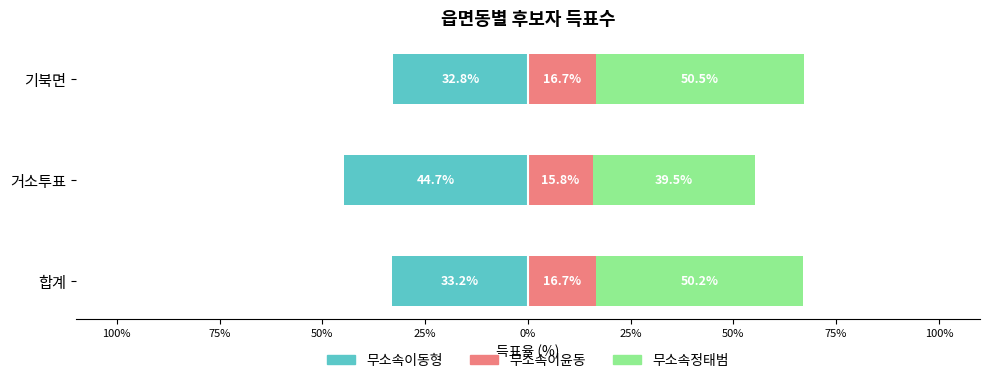

What is the minimum value for 무소속정태범?

39.5